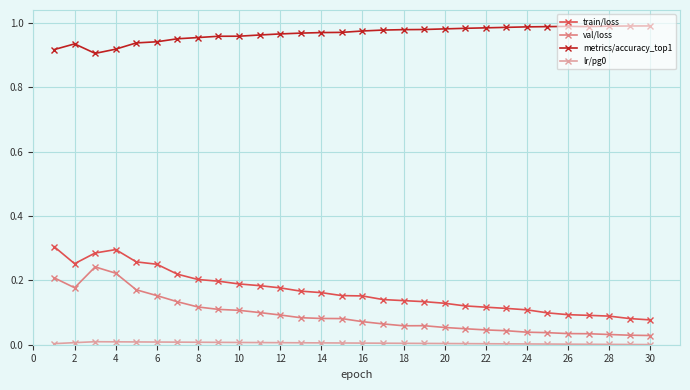

How many lines are shown in the chart?

4